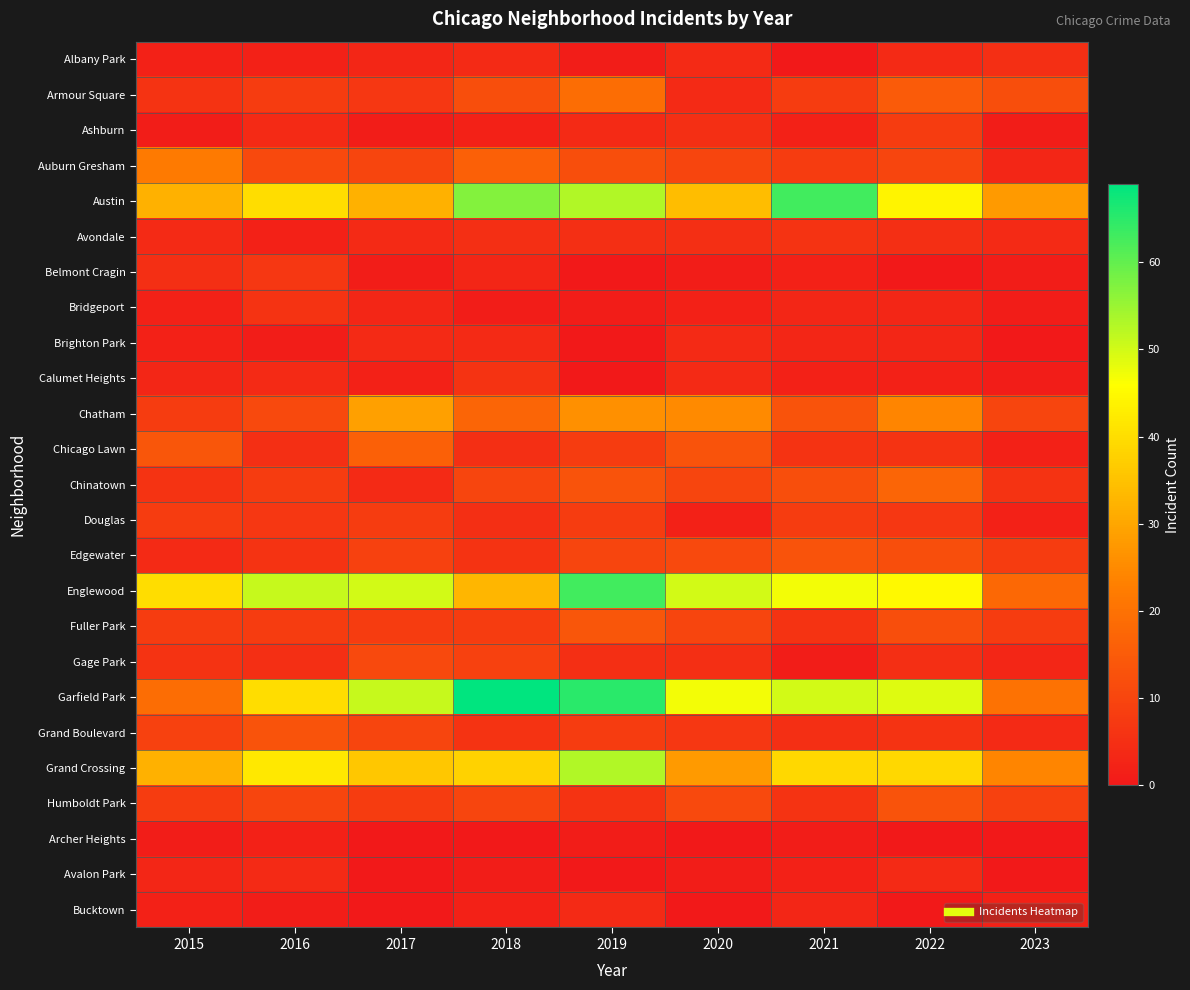

List the series in order of their peak value, highest first.

Garfield Park, Austin, Englewood, Grand Crossing, Chatham, Auburn Gresham, Armour Square, Chinatown, Chicago Lawn, Fuller Park, Edgewater, Grand Boulevard, Humboldt Park, Gage Park, Ashburn, Douglas, Belmont Cragin, Avondale, Bridgeport, Calumet Heights, Albany Park, Brighton Park, Avalon Park, Bucktown, Archer Heights